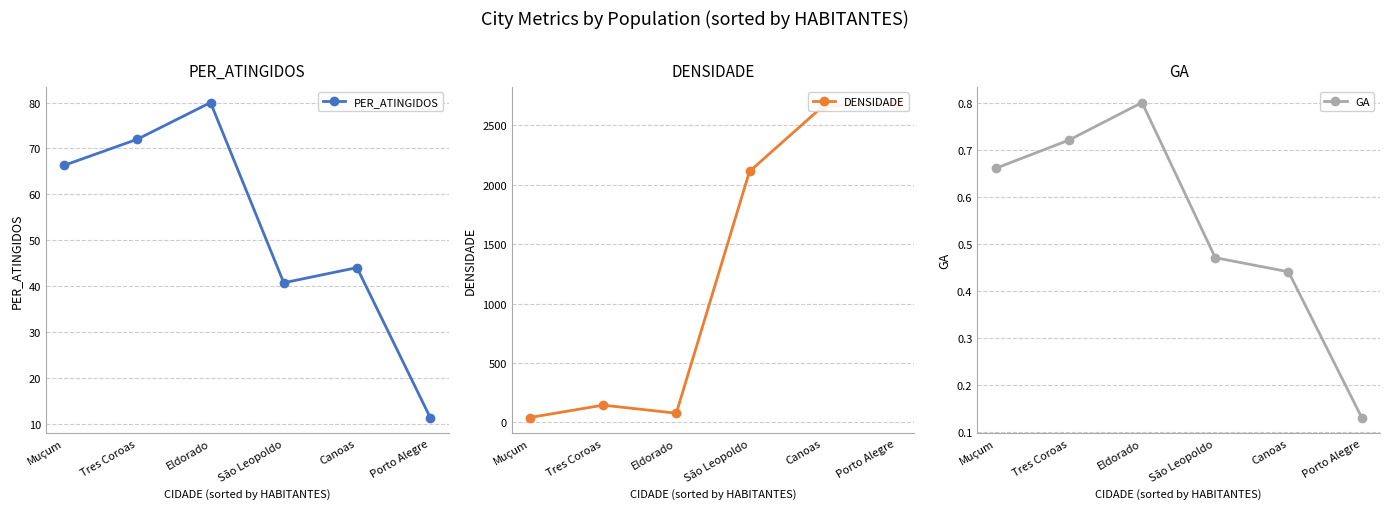

True or false: GA and PER_ATINGIDOS intersect in this chart.

False